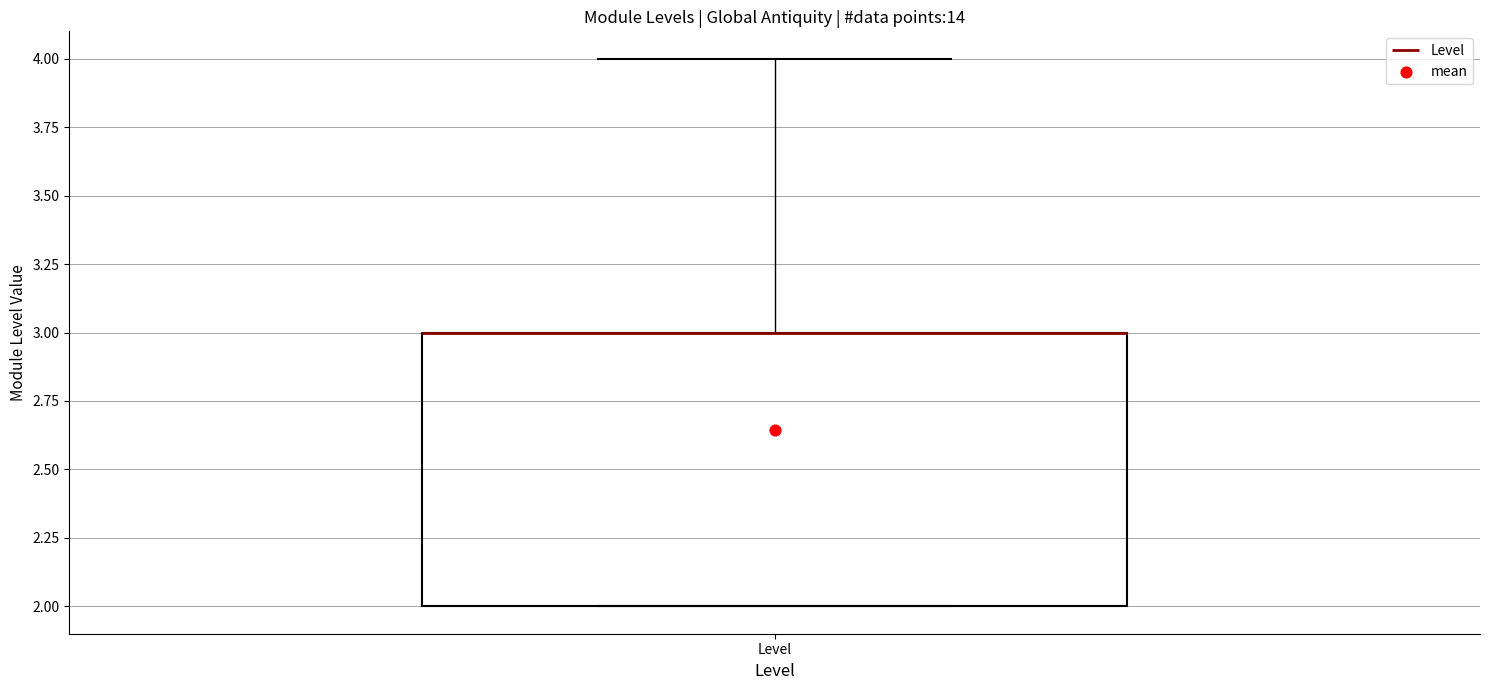

Where is the upper edge of the box for Level on the y-axis? The values are not printed on the chart, so give them approximately, as read against the axis.

3